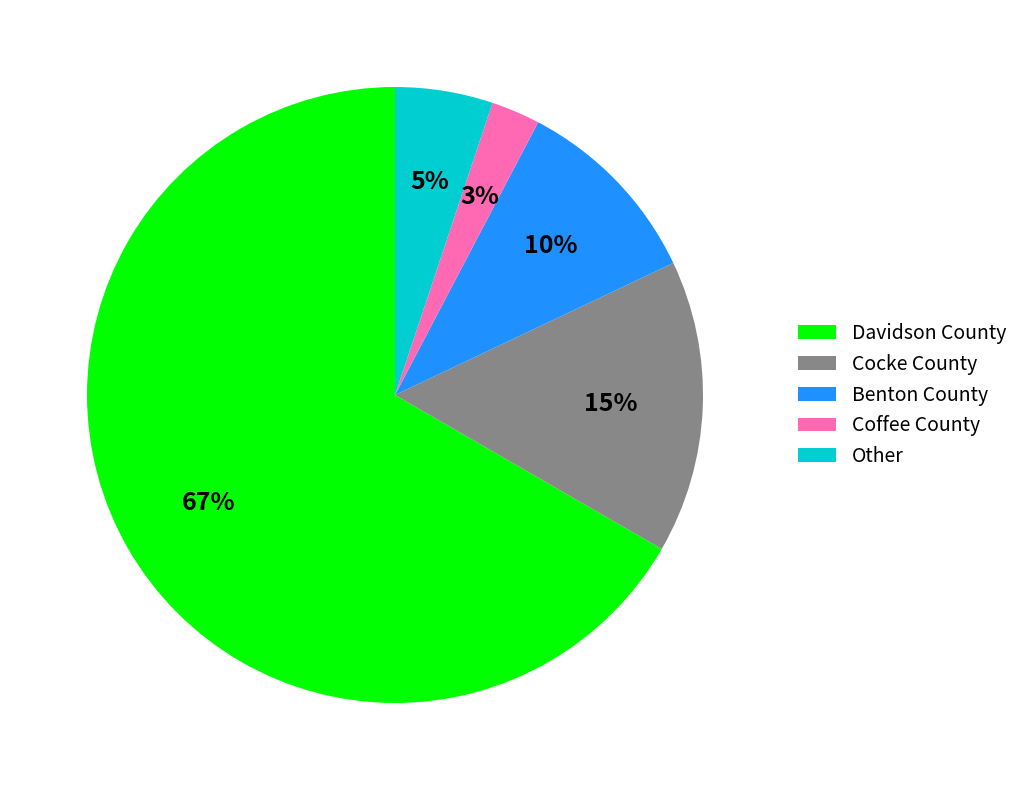

Is the sum of Other and Benton County greater than half?

No